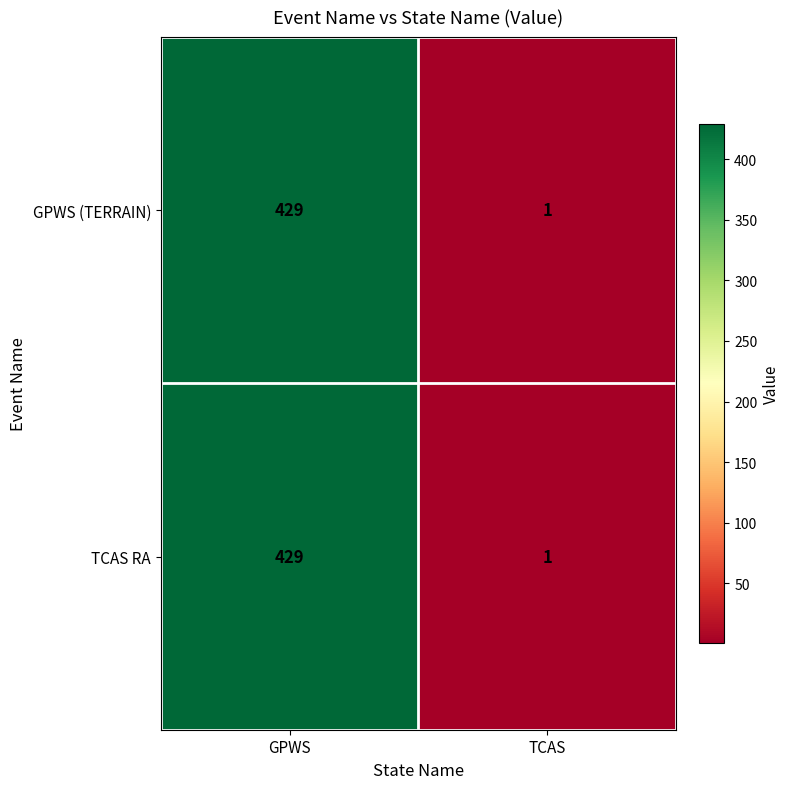

What is the sum of the TCAS RA values at TCAS and GPWS?

430